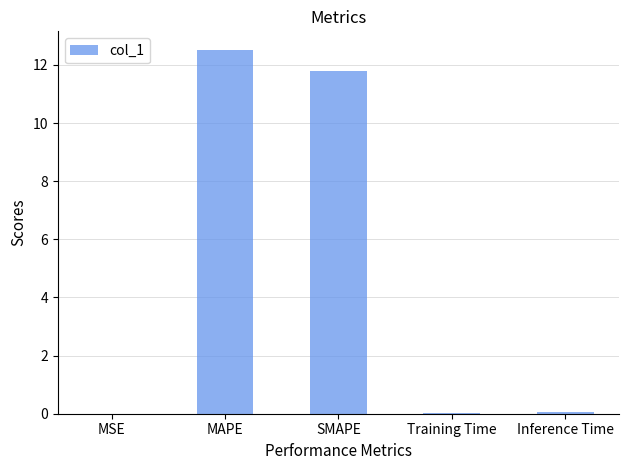

How many data points does each series have?

5